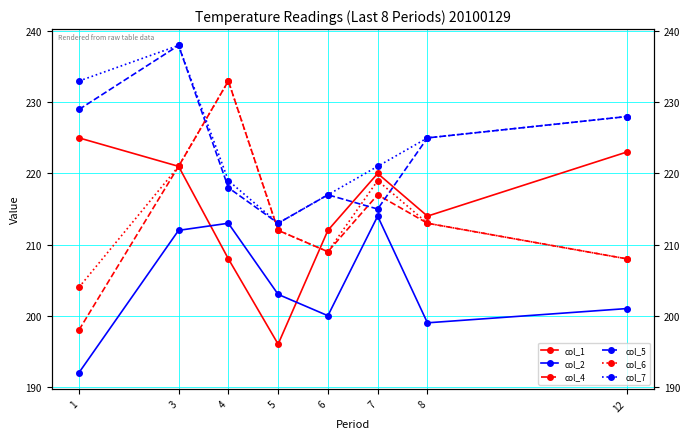

Which series has the widest spread of values?

col_4